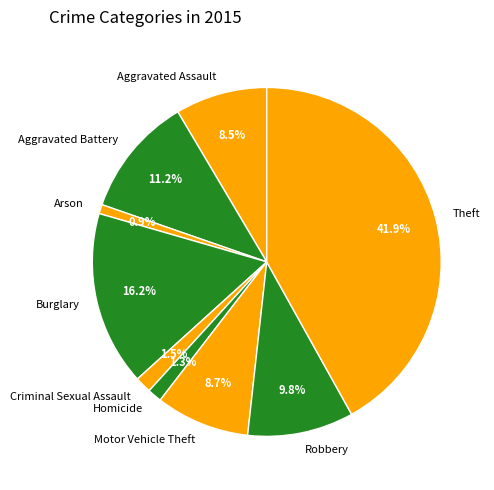

What is the largest slice in the pie chart?

Theft